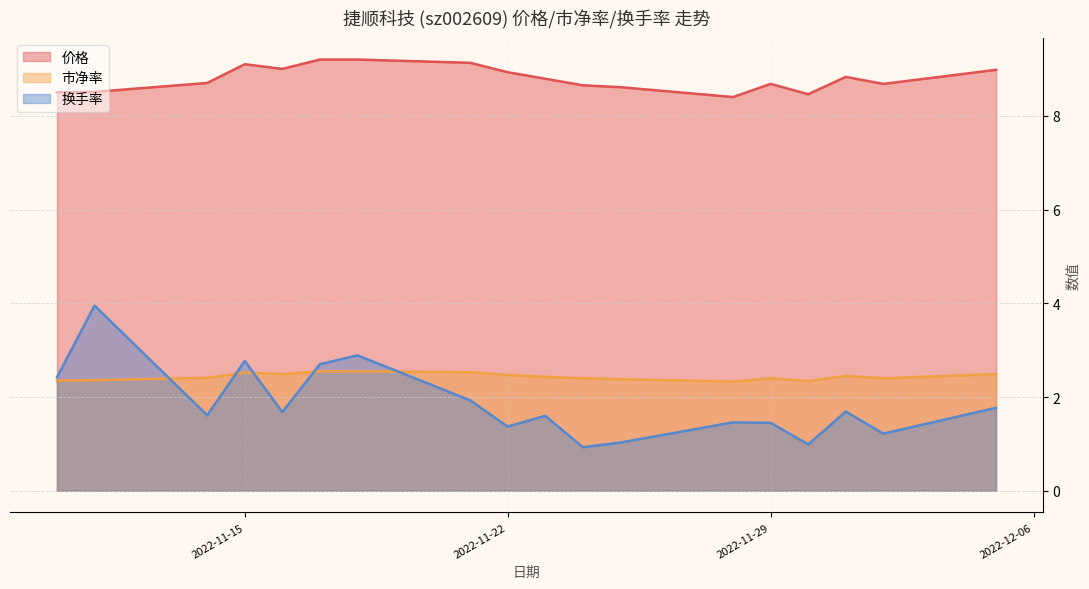

True or false: 换手率 has more than 0 interior local peaks.

True